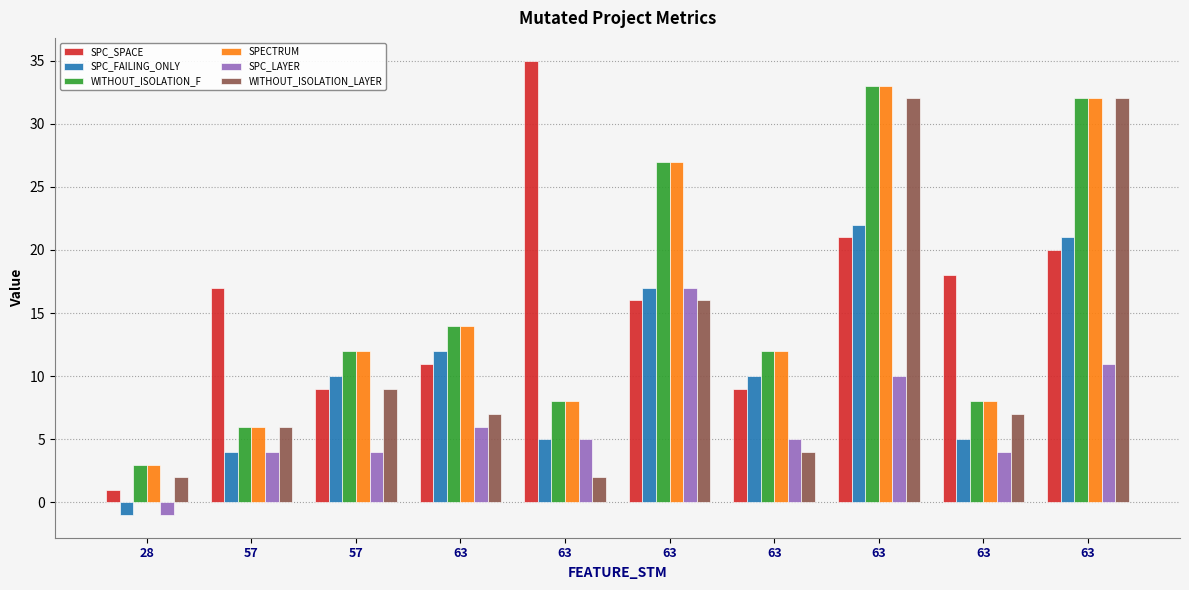

What is the difference between the SPC_FAILING_ONLY values at 63 and 63?

5